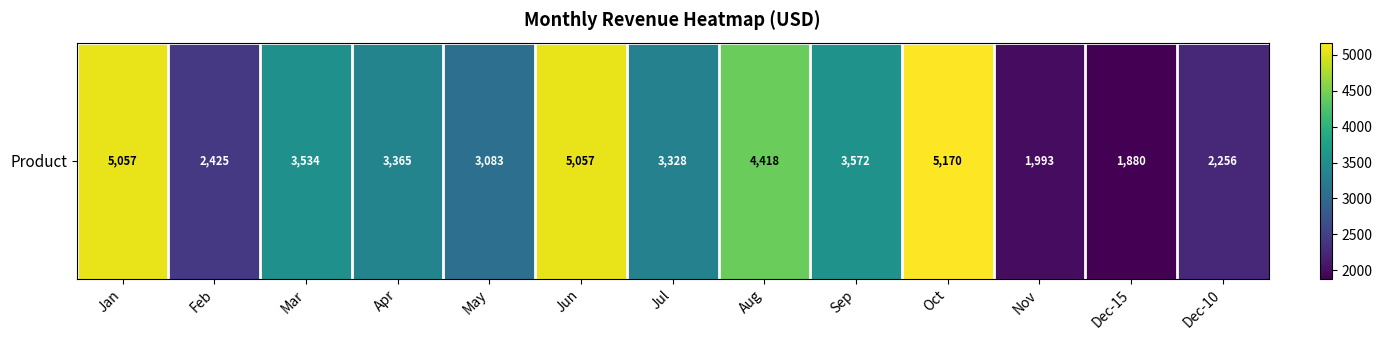

Which label corresponds to the largest value in the chart?

Oct